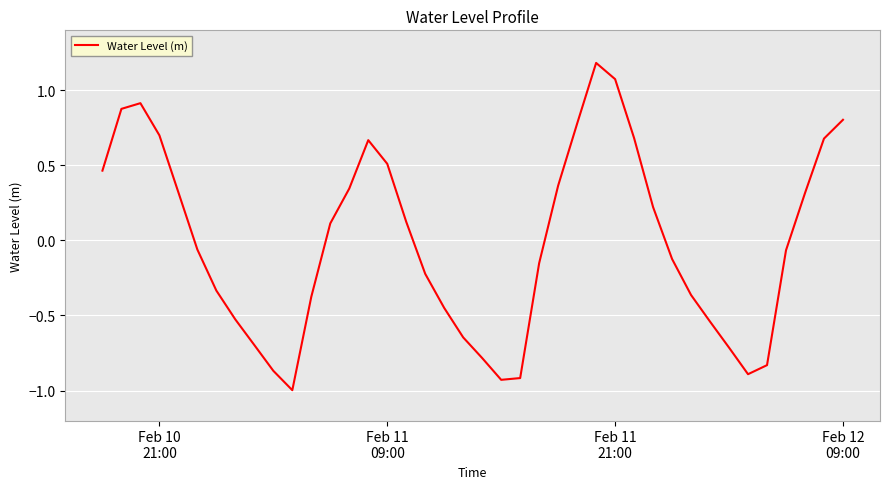

What is the minimum value shown in the chart?

-1.0